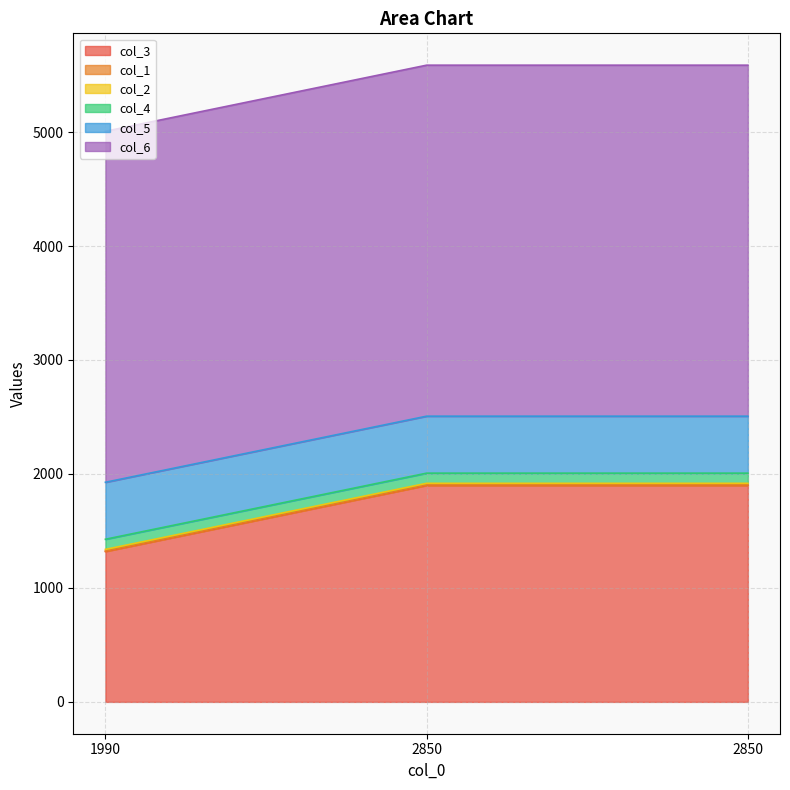

Is it true that col_4 equals 89 at 2850?

True